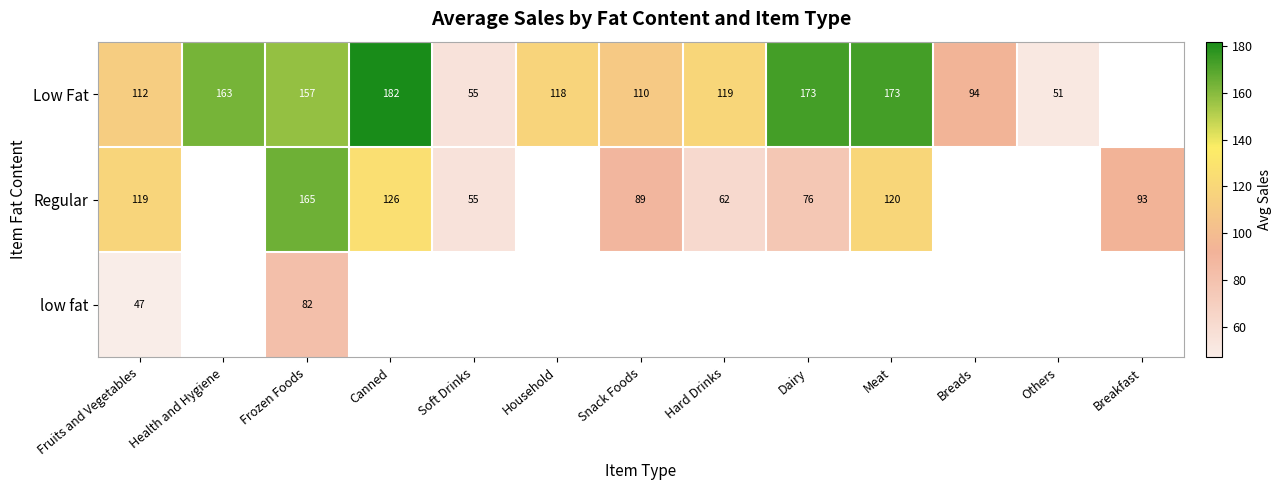

Which category has the lowest value across all series?

Fruits and Vegetables